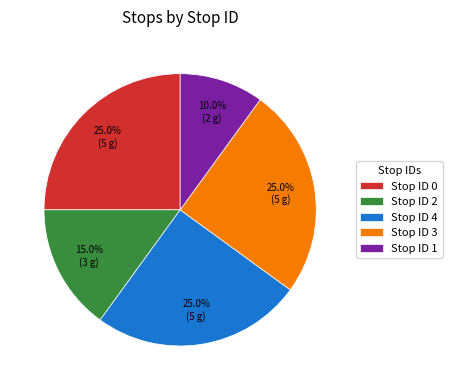

Does any single category account for the majority?

No